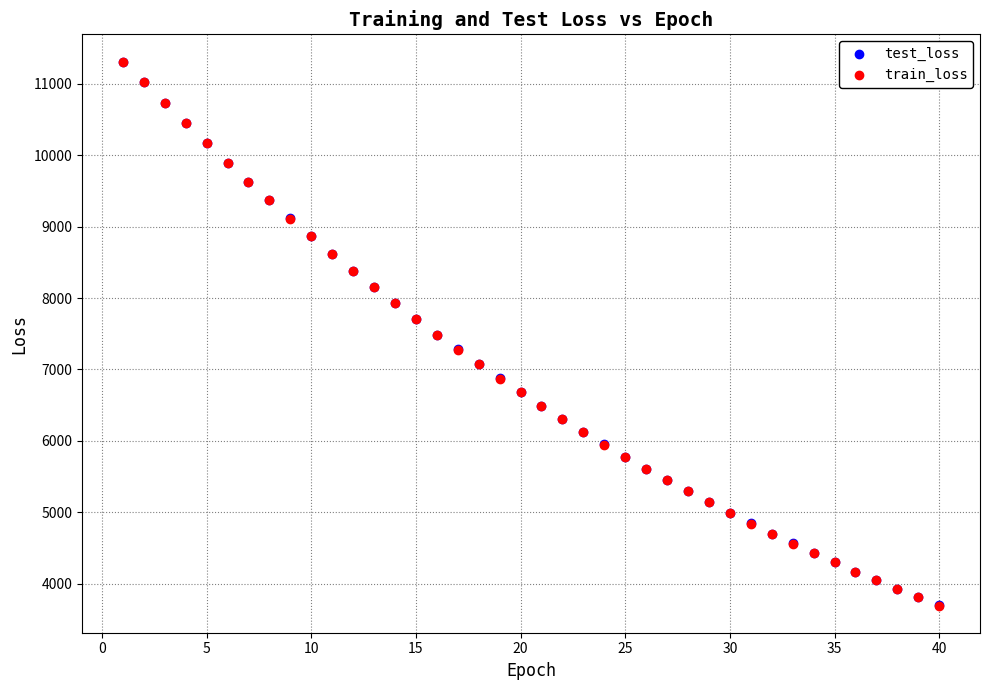

What are all the series names shown in the legend?

test_loss, train_loss